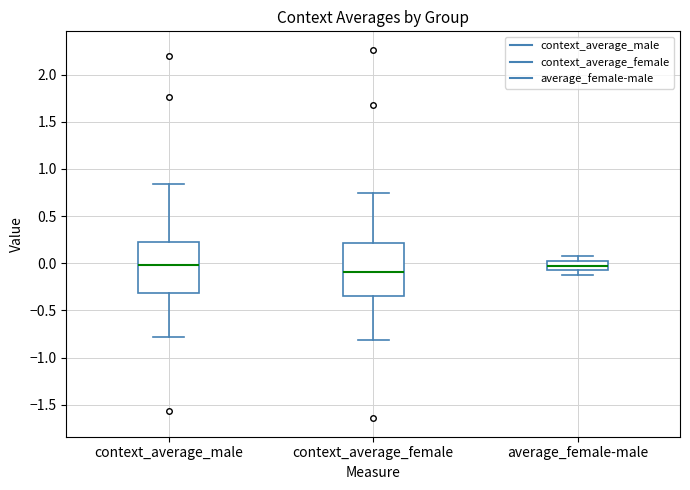

Which box has the lowest median line?

context_average_female